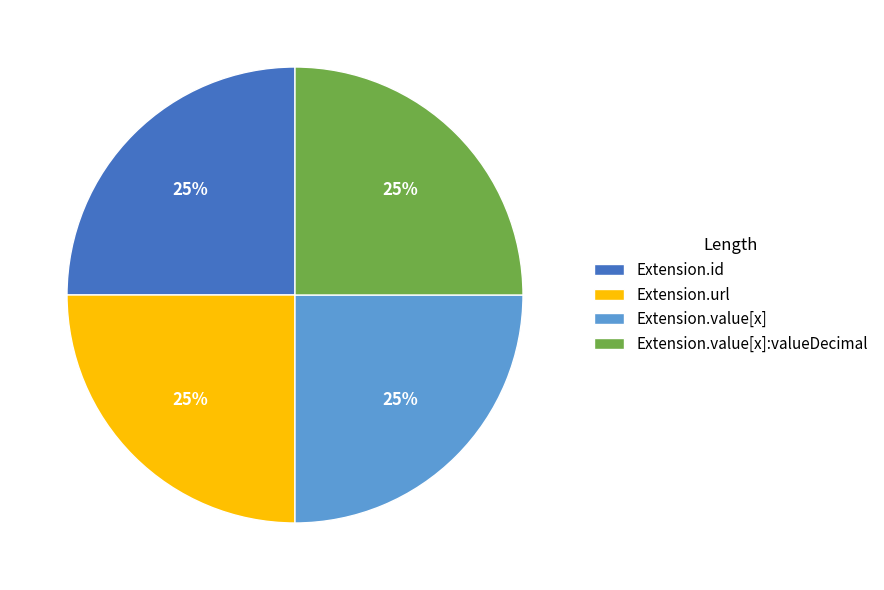

Is there any slice that represents more than half of the pie?

No